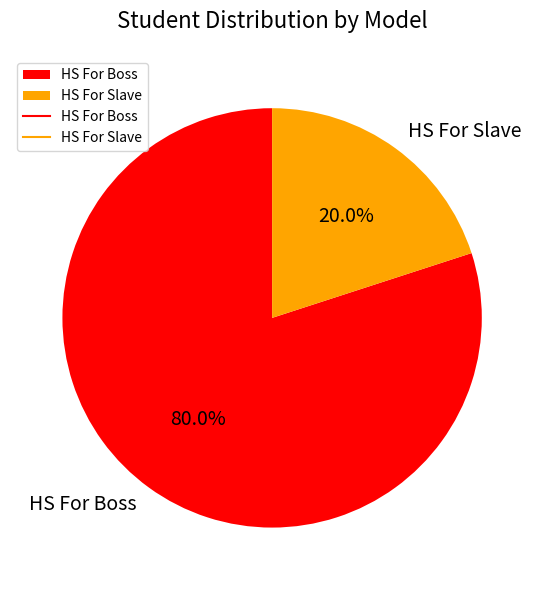

Is HS For Boss the majority of the pie?

Yes